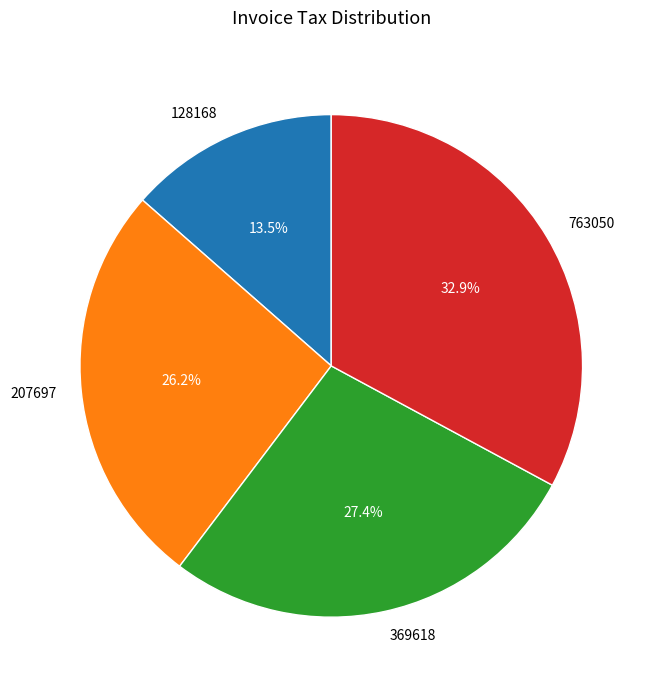

To the nearest percent, what is the difference between the 369618 and 207697 slice percentages?

1%